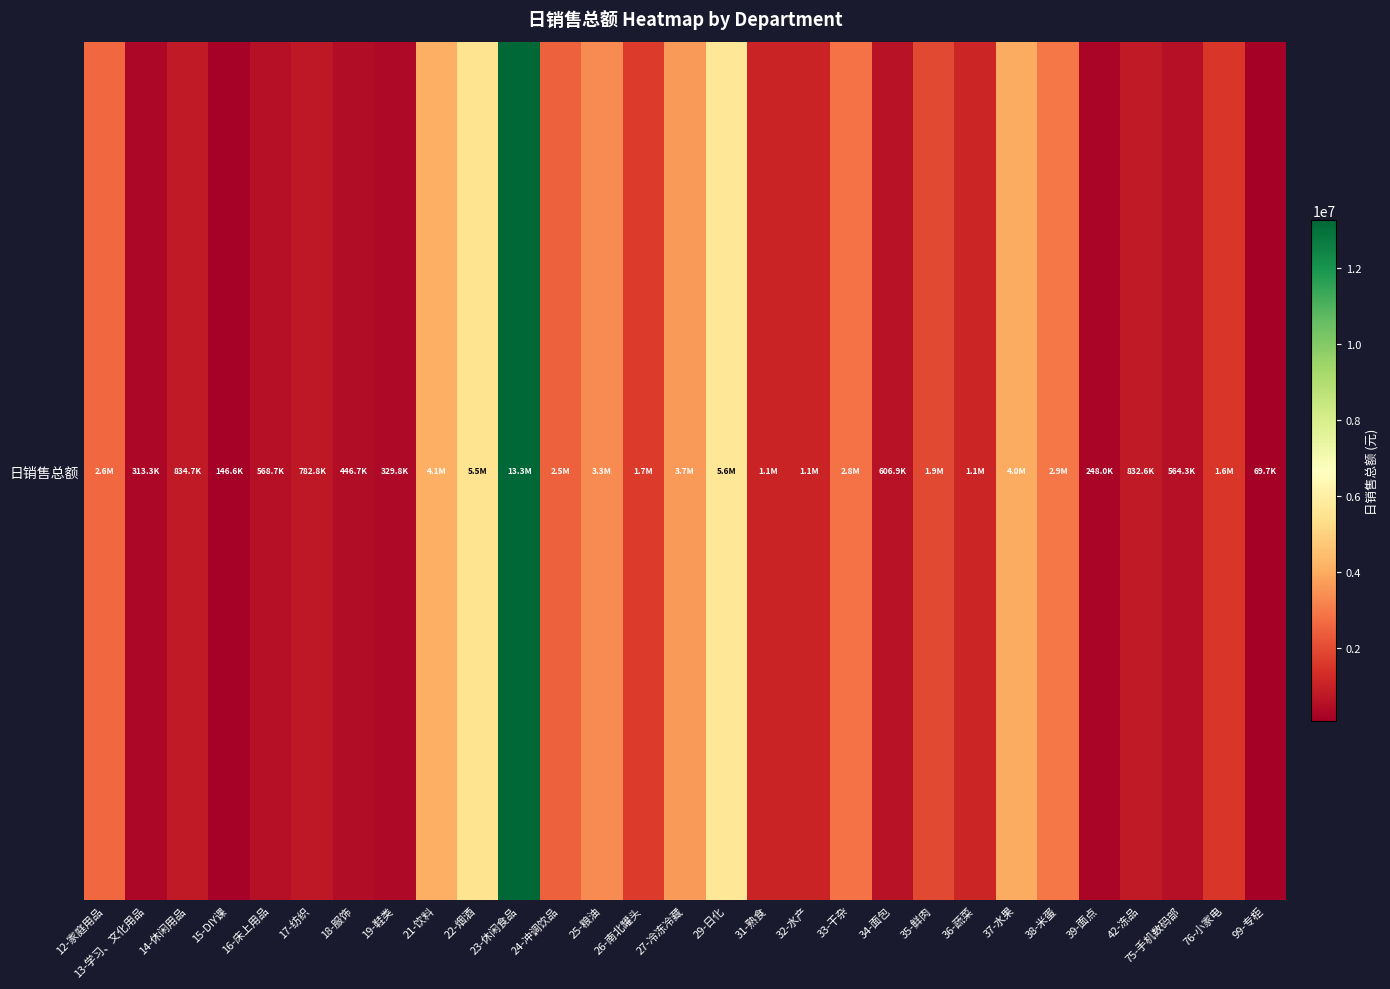

What is the change in value from 21-饮料 to 29-日化?

+1506916.0